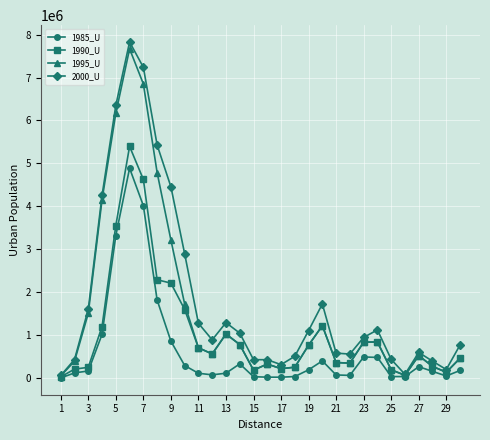

Rank the series by their average value, from highest to lowest.

2000_U, 1995_U, 1990_U, 1985_U